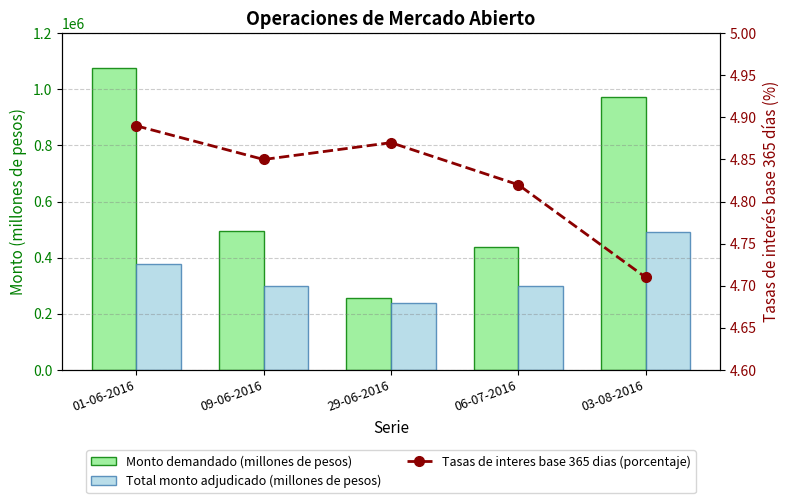

At which category is the sum across all series the highest?

03-08-2016